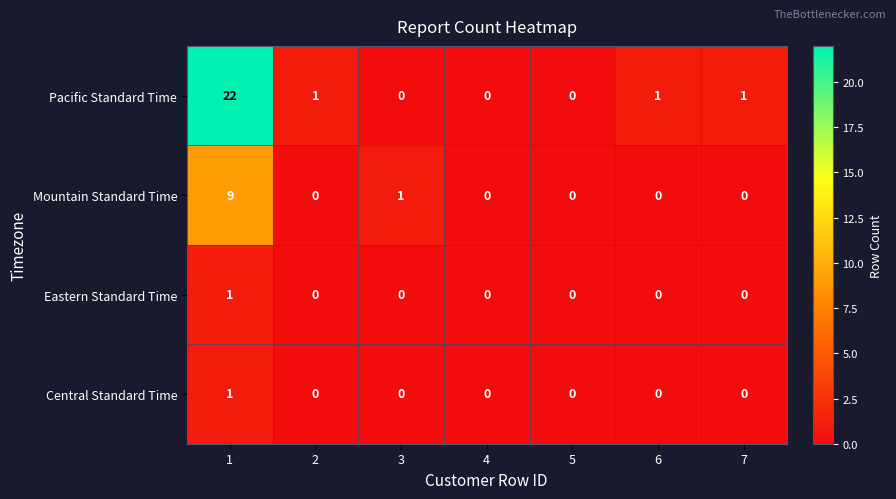

Is it true that Central Standard Time equals -1 at 6?

False